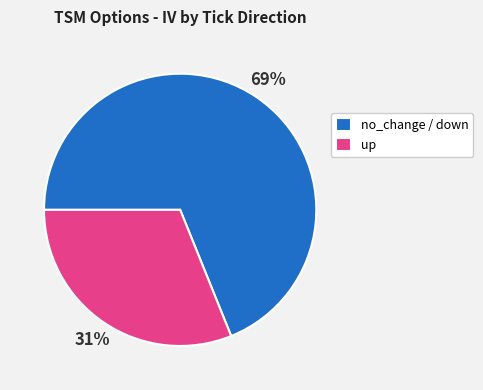

What is the ratio of the value at no_change / down to the value at up?

2.2